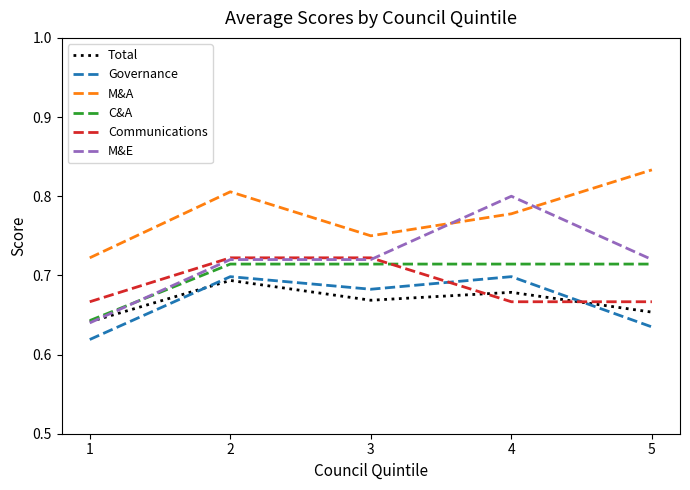

Does the chart have visible grid lines?

No